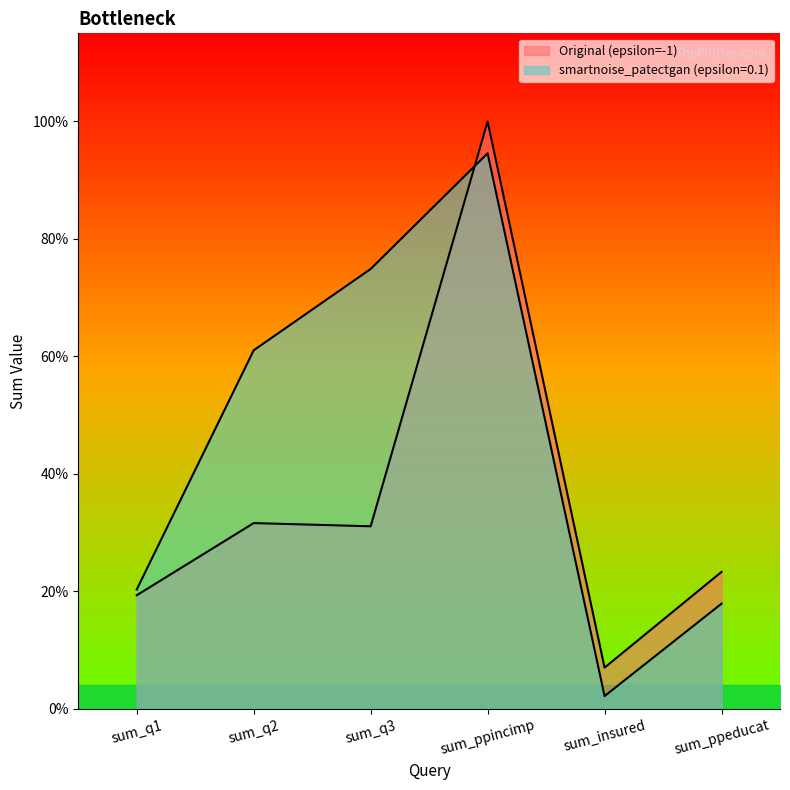

How many interior local peaks does the Original (epsilon=-1) series have?

2